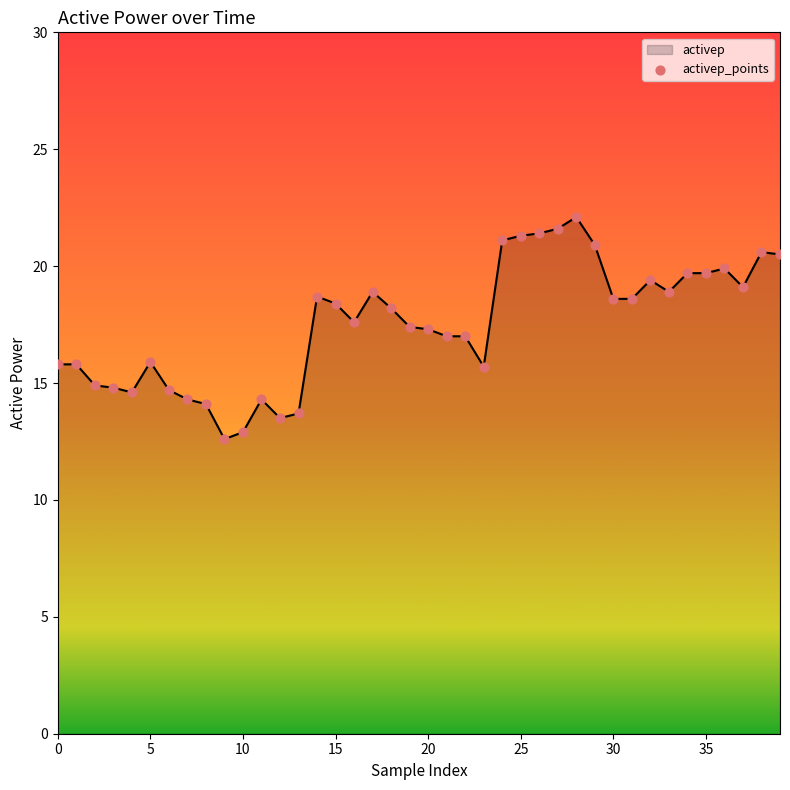

What is the difference between the maximum and minimum values?

9.5